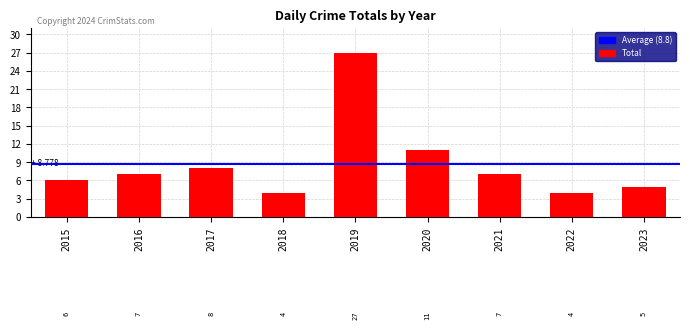

What is the average value?

9